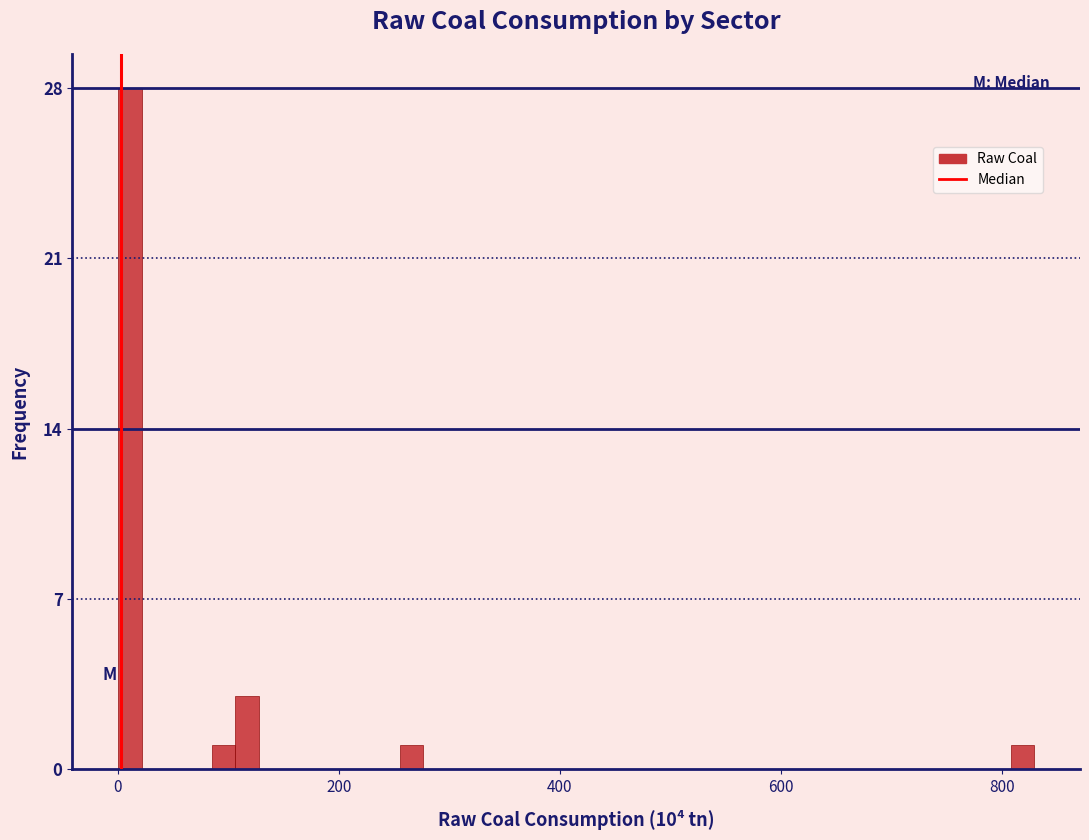

Read against the x-axis, roughly where is the centre of the tallest bar?

20